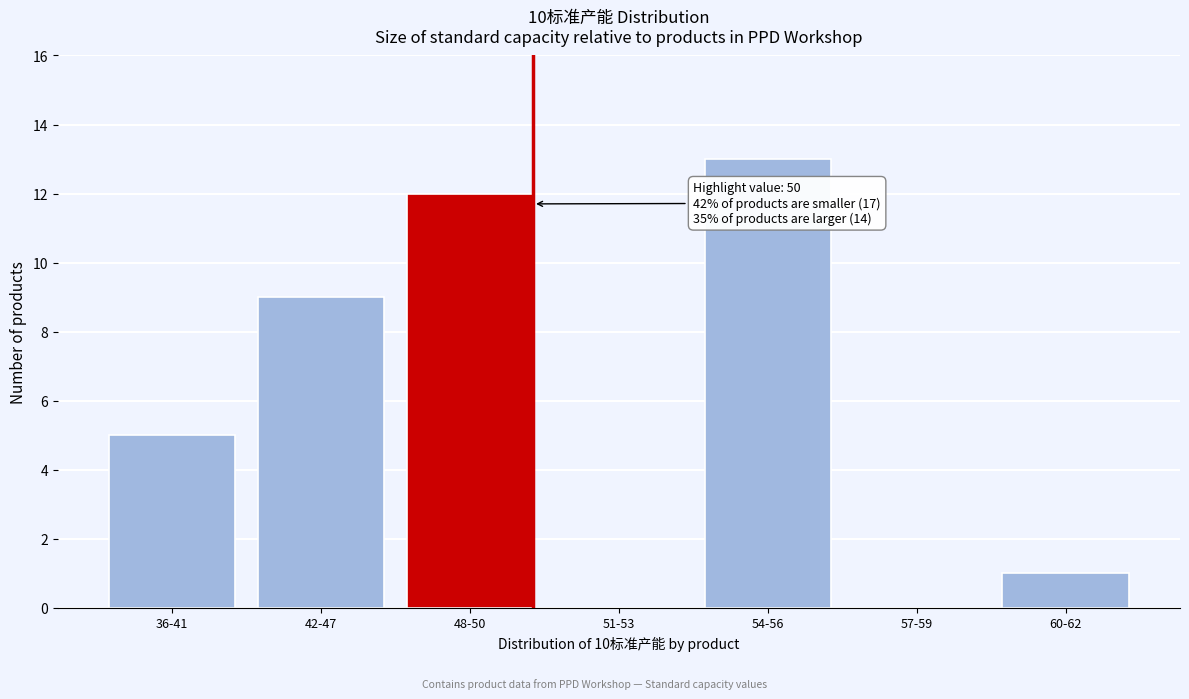

Reading right to left, list all the values displayed in this chart.

60-62=1	57-59=0	54-56=13	51-53=0	48-50=12	42-47=9	36-41=5